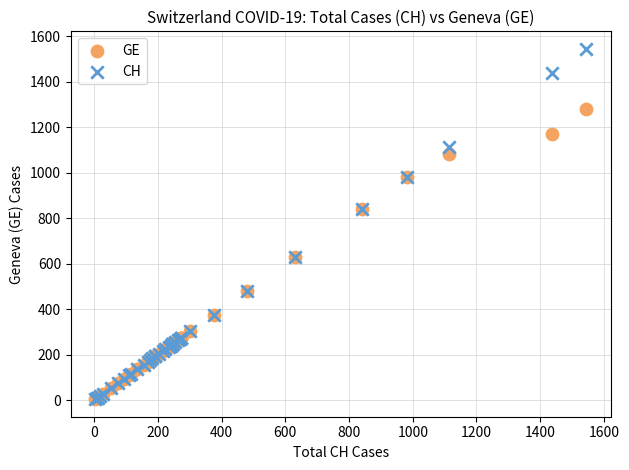

Which series has the widest spread of Y values?

CH